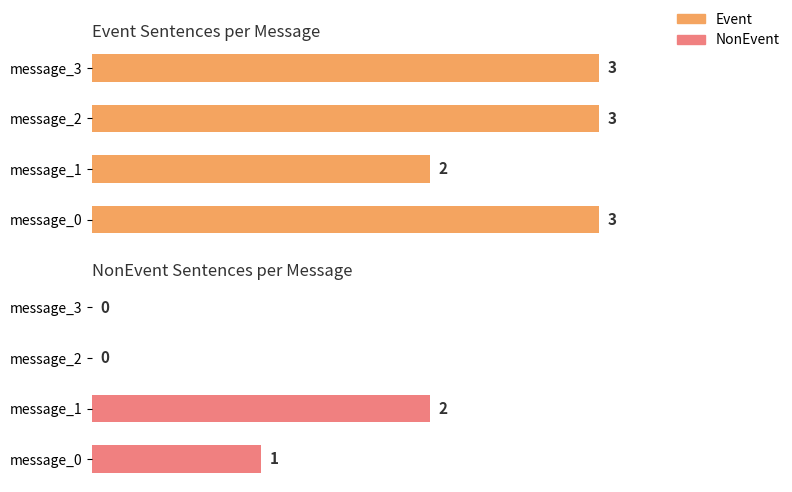

What is the difference between the highest and lowest values at message_0?

2